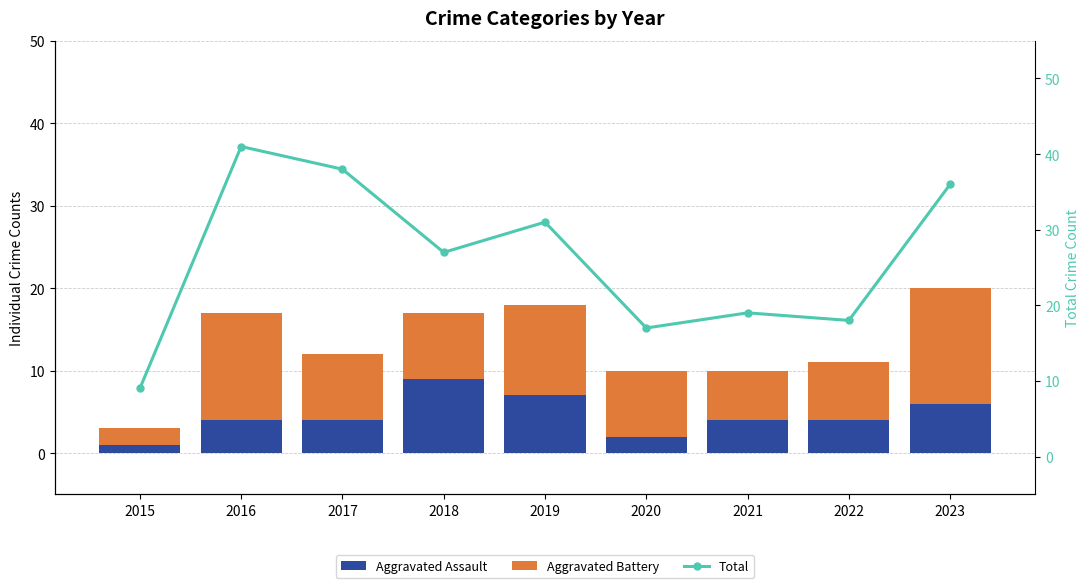

Reading left to right, list all the values displayed in this chart.

Aggravated Assault: 2015=1	2016=4	2017=4	2018=9	2019=7	2020=2	2021=4	2022=4	2023=6
Aggravated Battery: 2015=2	2016=13	2017=8	2018=8	2019=11	2020=8	2021=6	2022=7	2023=14
Total: 2015=9	2016=41	2017=38	2018=27	2019=31	2020=17	2021=19	2022=18	2023=36